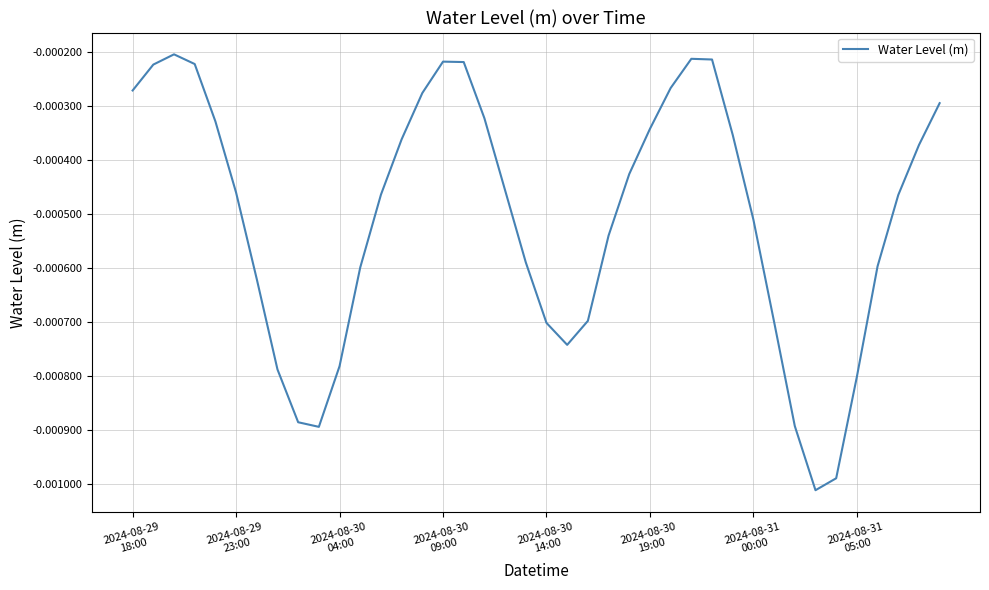

How many lines are shown in the chart?

1